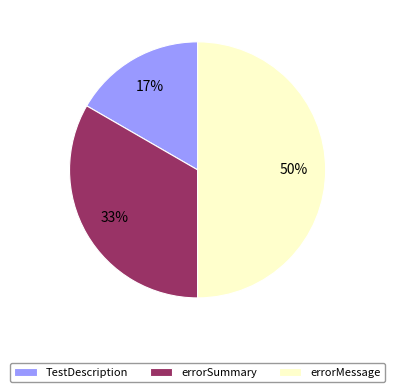

How many slices are in this pie chart?

3